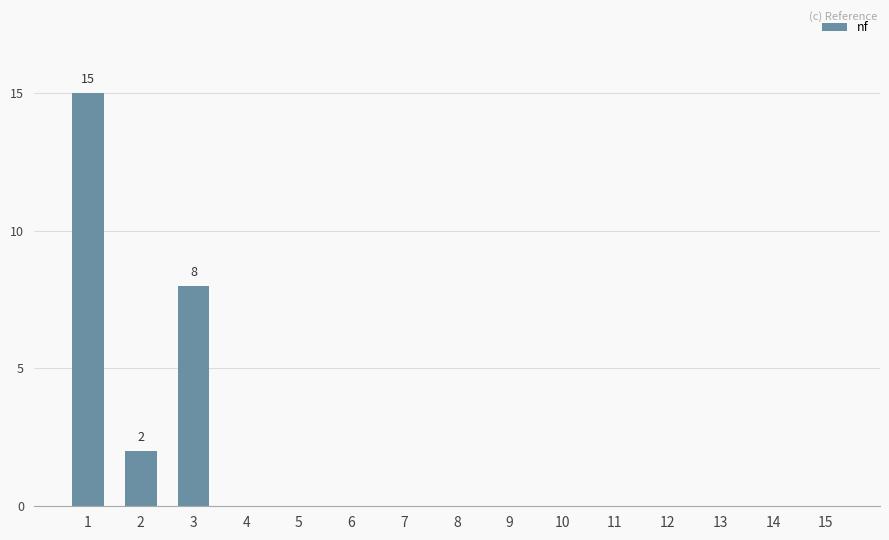

Are the bars grouped side by side (vs. stacked)?

No